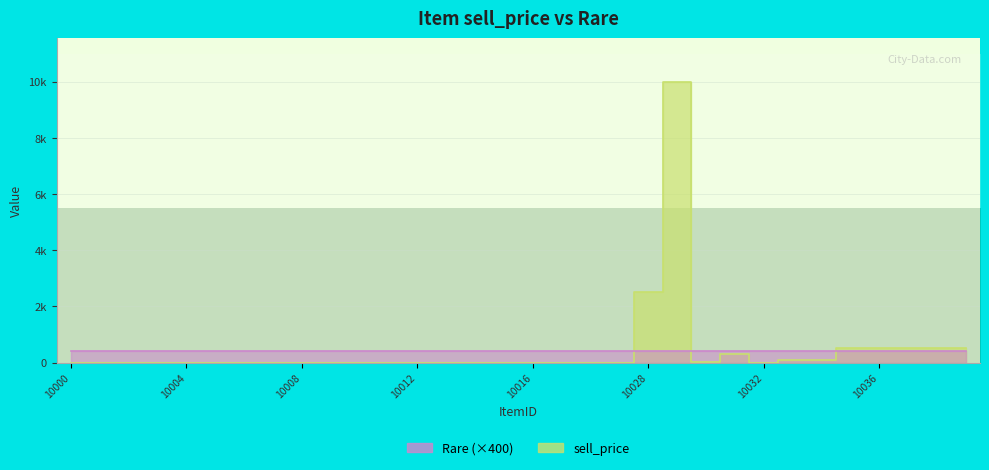

The value of row_0 at 10004 is 1. True or false?

True